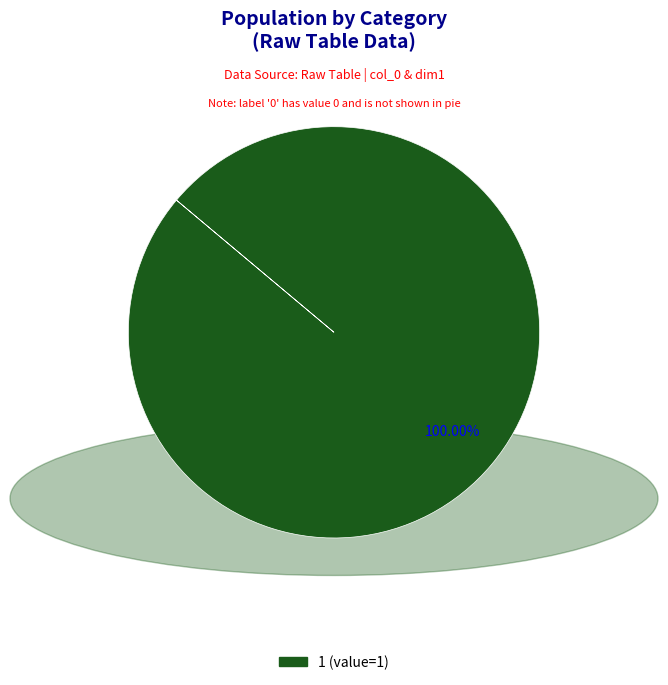

Is there a majority slice in this chart?

Yes